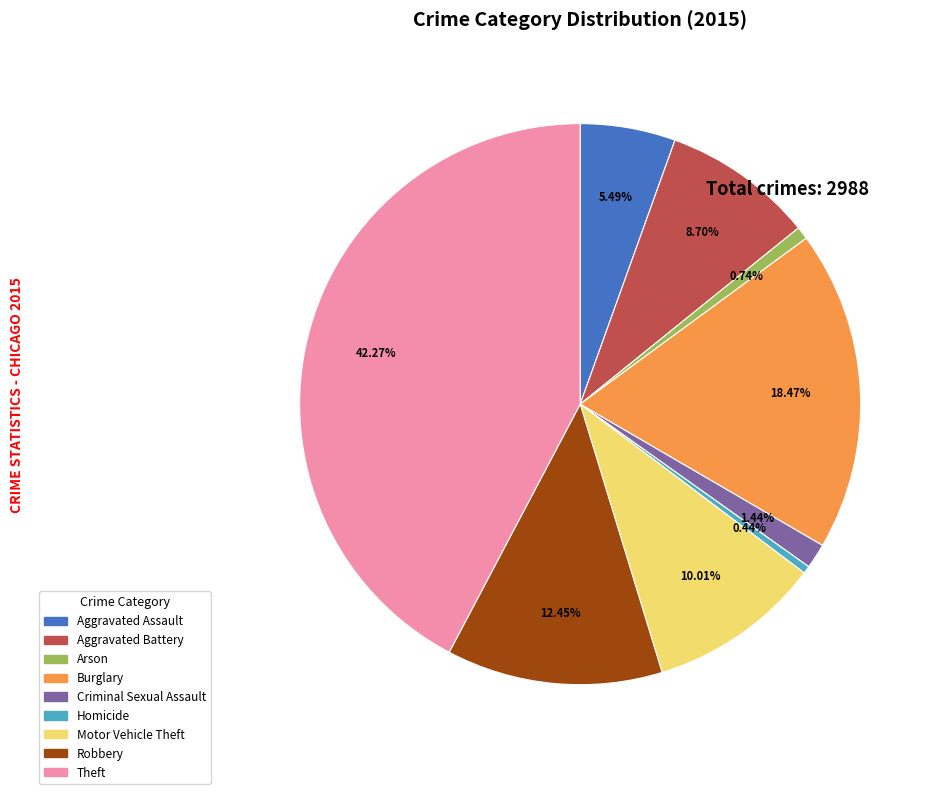

What is the largest slice in the pie chart?

Theft